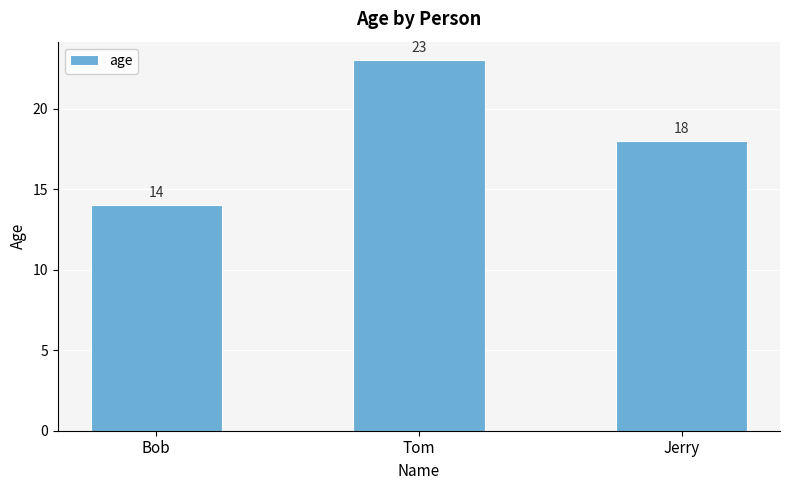

Rank the categories by value from highest to lowest.

Tom, Jerry, Bob